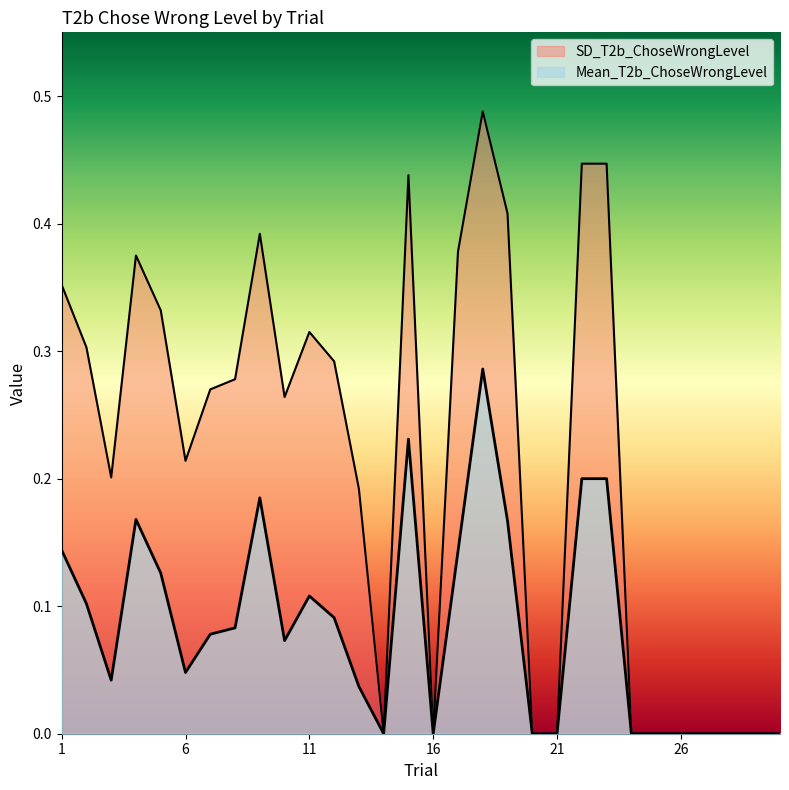

Rank the series by their maximum value, from highest to lowest.

SD_T2b_ChoseWrongLevel, Mean_T2b_ChoseWrongLevel